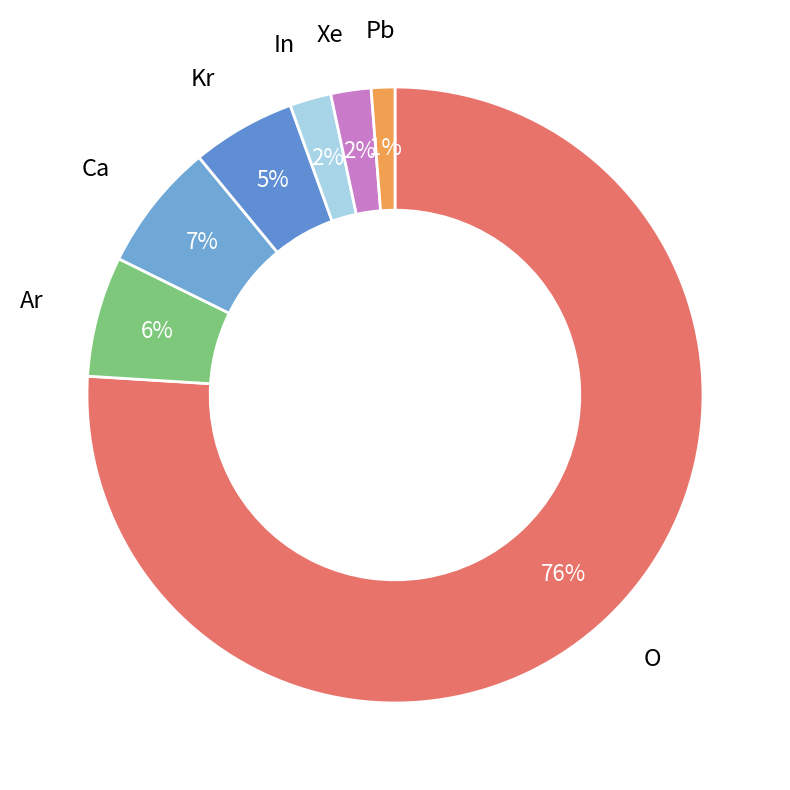

Between O and Ca, which is larger?

O